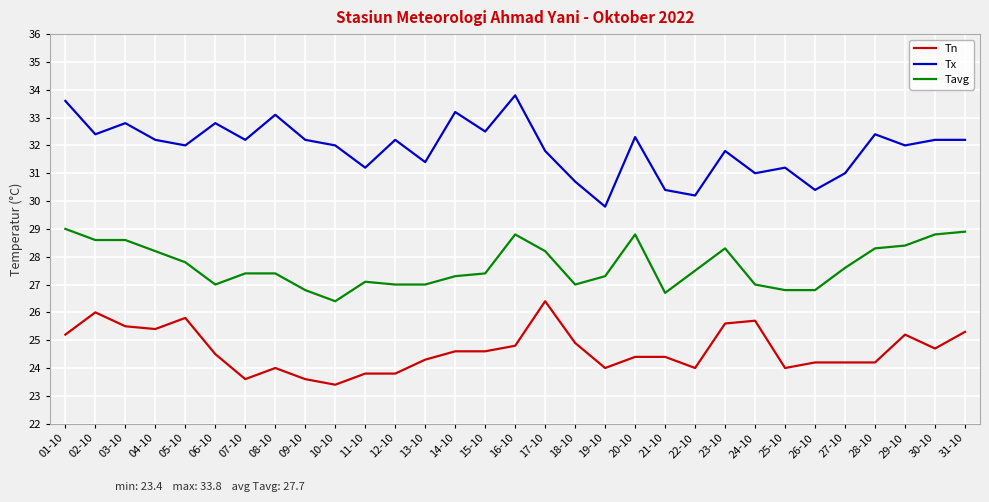

Does the chart have visible grid lines?

Yes